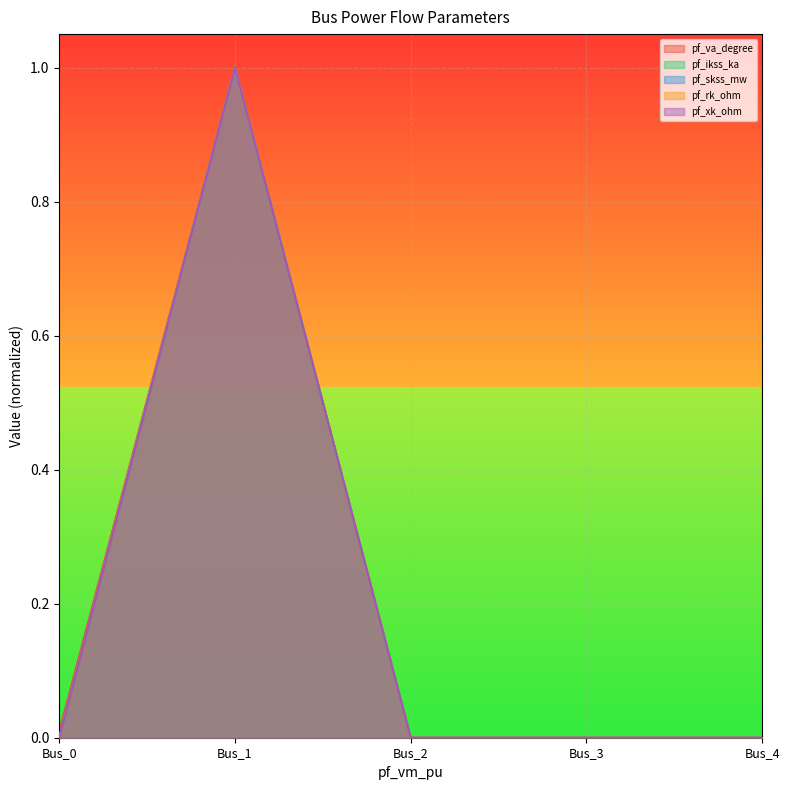

True or false: pf_ikss_ka has a value of 0.0 at Bus_3.

True